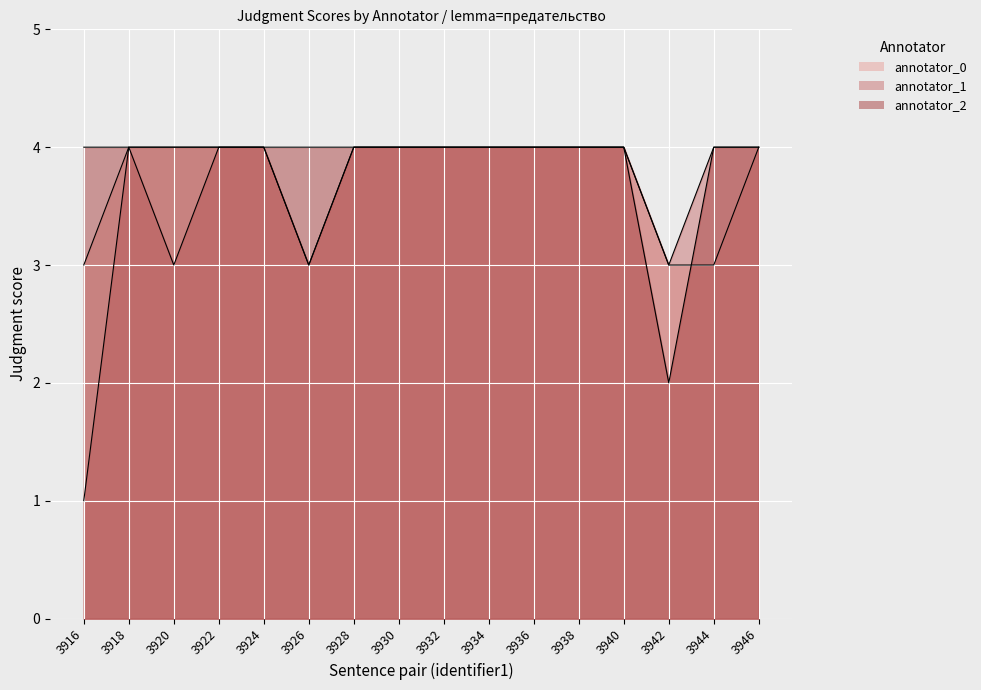

Which category has the highest value in the annotator_1 series?

3918